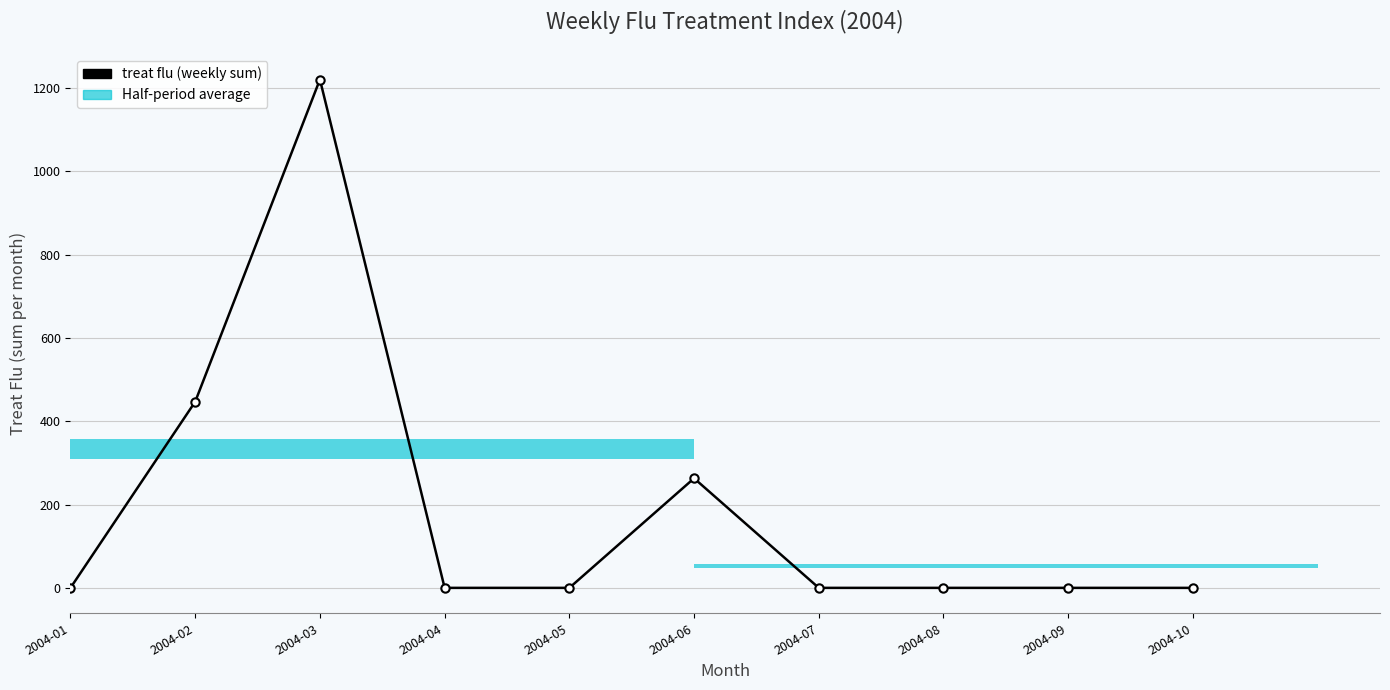

Reading left to right, transcribe all the data shown in this chart.

0.0	447.1	1220.8	0.0	0.0	263.1	0.0	0.0	0.0	0.0